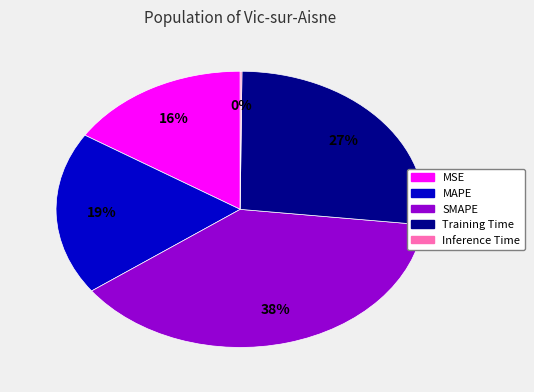

Does MSE account for over 50% of the chart?

No